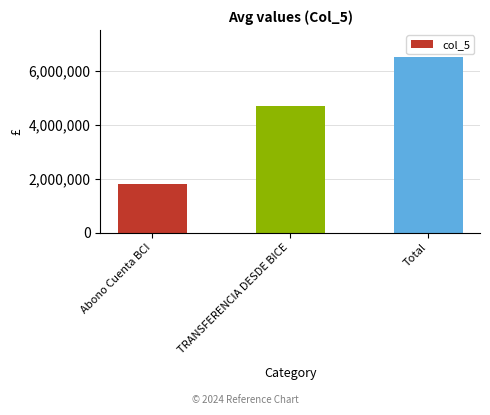

What is the label of the 3rd bar from the right?

Abono Cuenta BCI